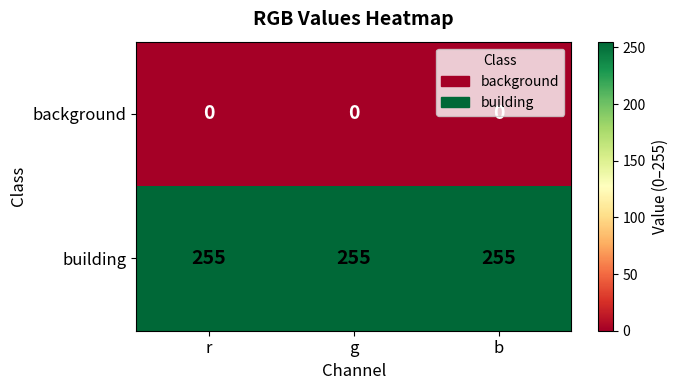

The value of building at g is 145. True or false?

False